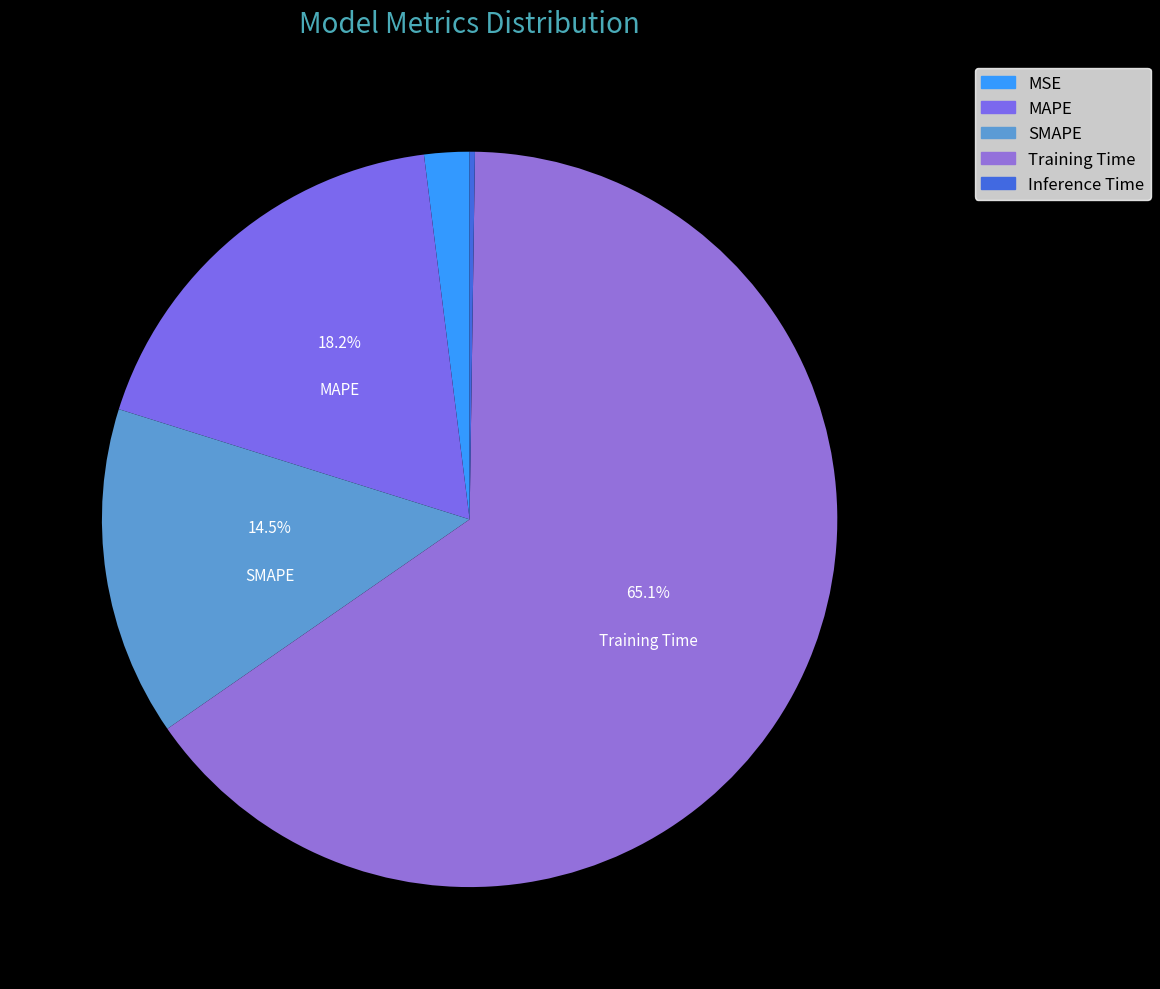

To the nearest percent, what is the difference between the largest and smallest slice percentages?

65%